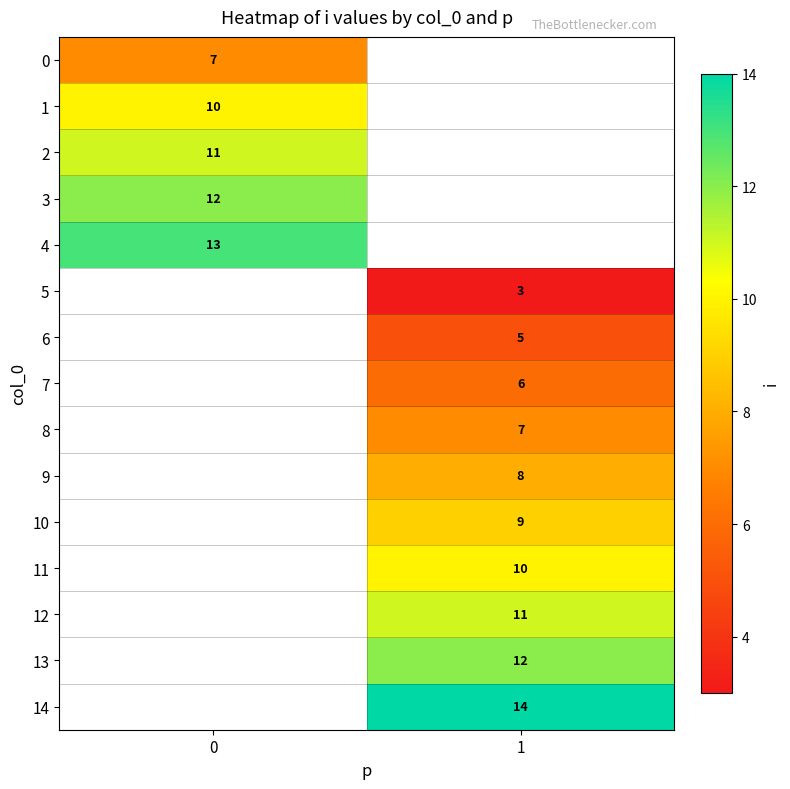

At which category does the chart reach its minimum across all series?

1